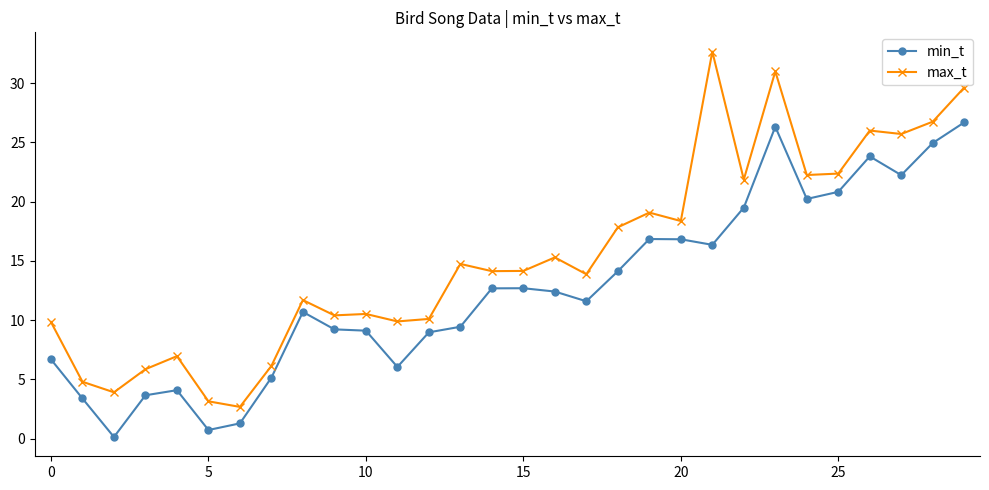

What is the lowest value of the max_t series?

2.7